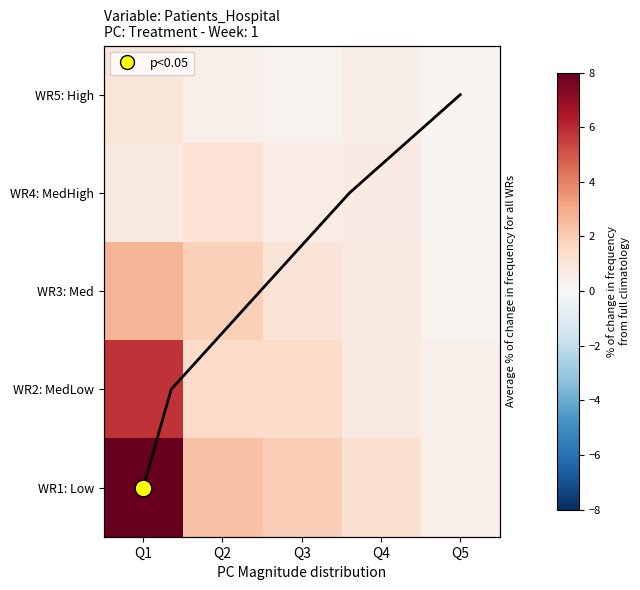

Which series has the largest total across all categories?

WR1: Low